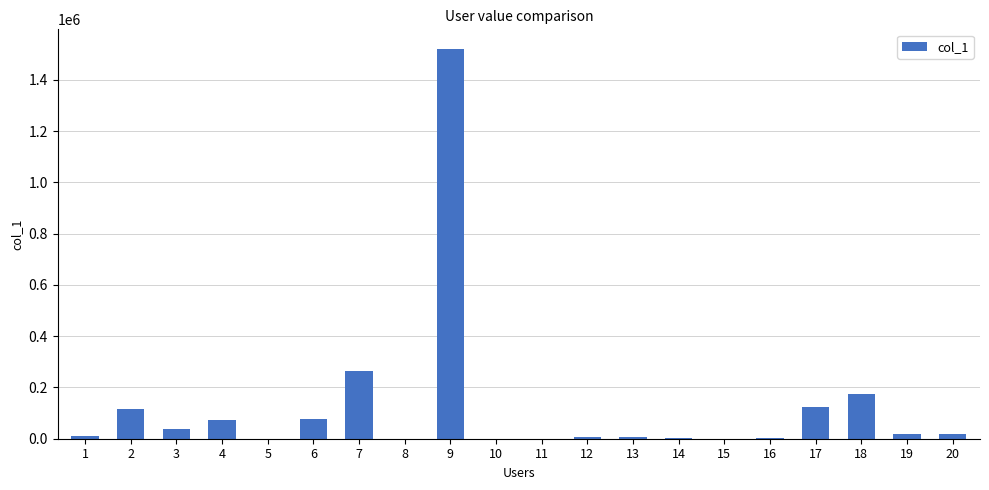

The value at 7 is 382046. True or false?

False